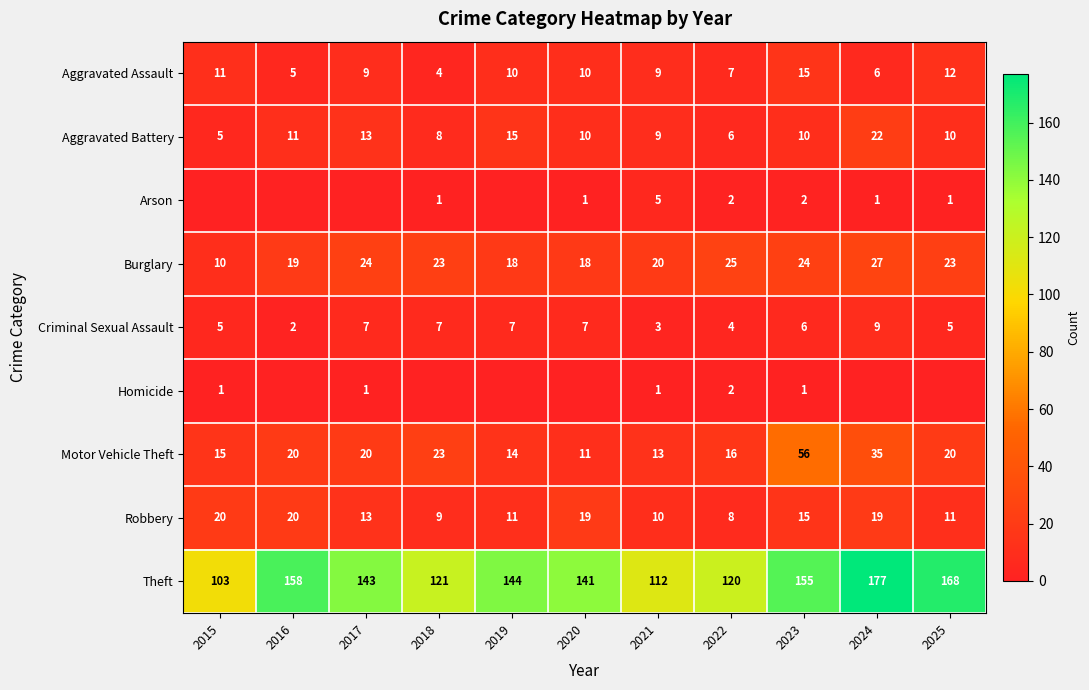

Where is Robbery nearest to the value 14?

2017